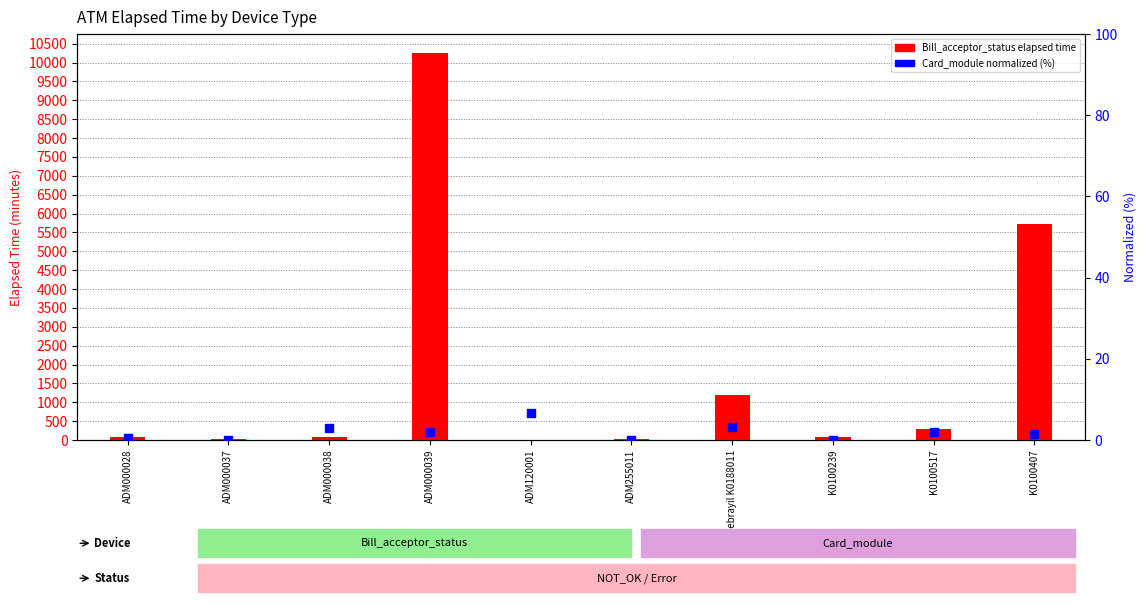

What are all the series names shown in the legend?

Bill_acceptor_status, Card_module (norm)